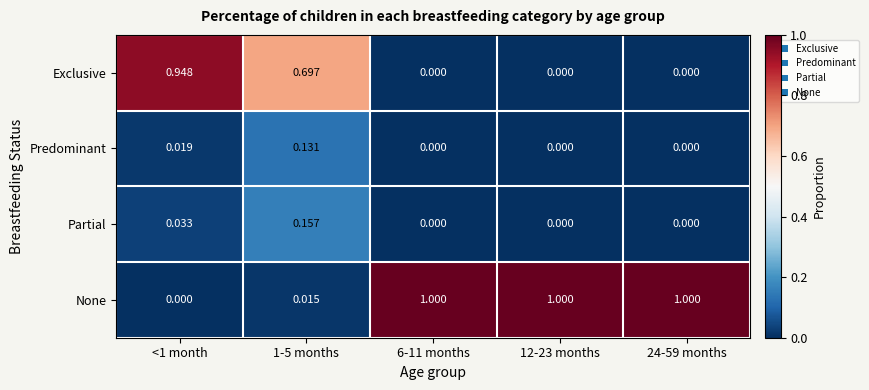

Rank the series by their maximum value, from lowest to highest.

Predominant, Partial, Exclusive, None